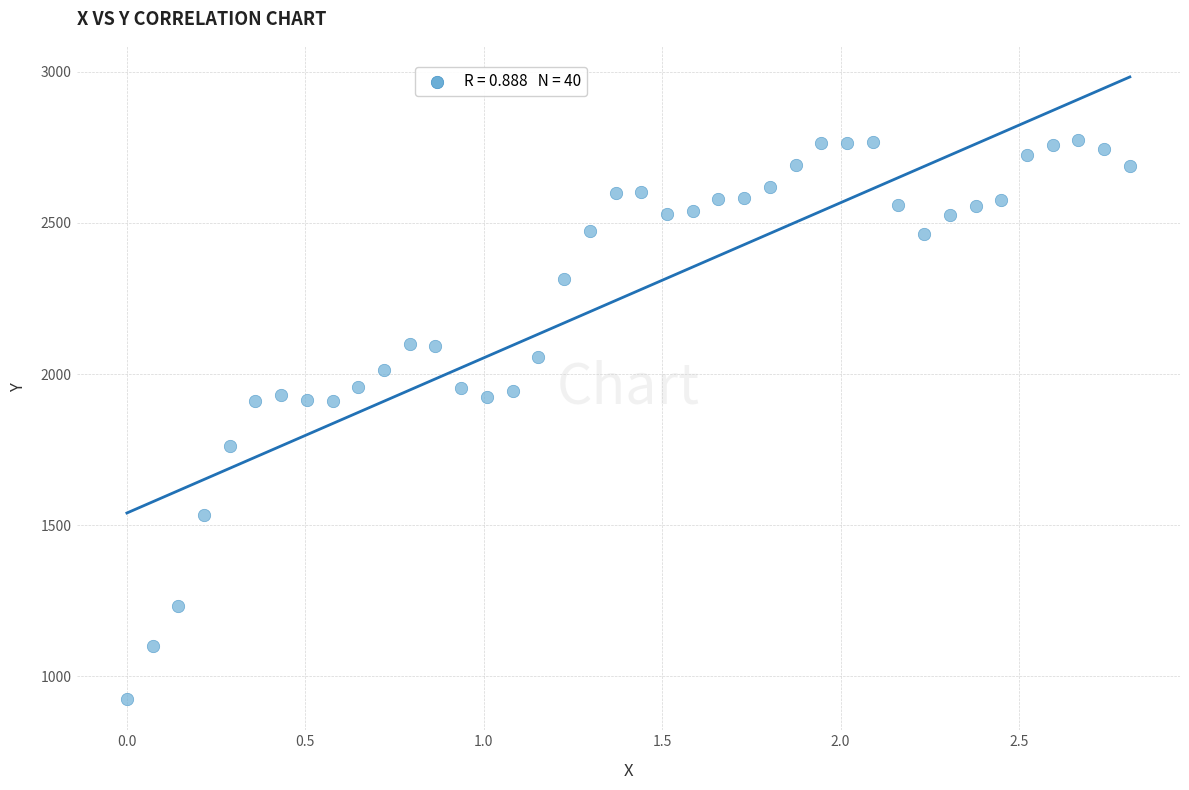

What is the range of X values (max minus min)?

2.8